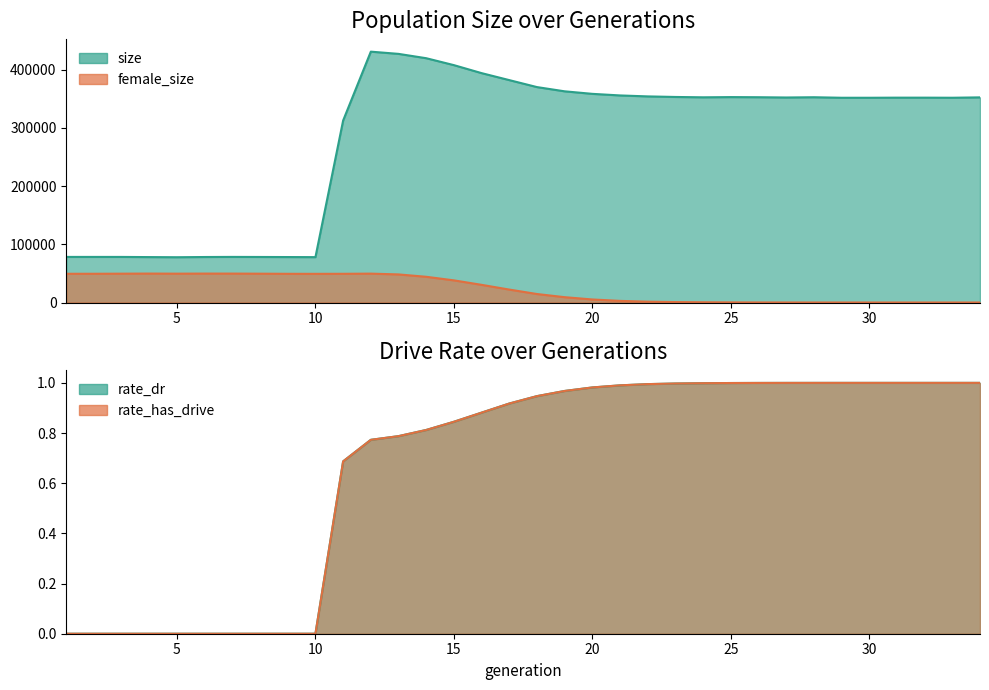

Is it true that rate_has_drive equals 0.3 at 22?

False